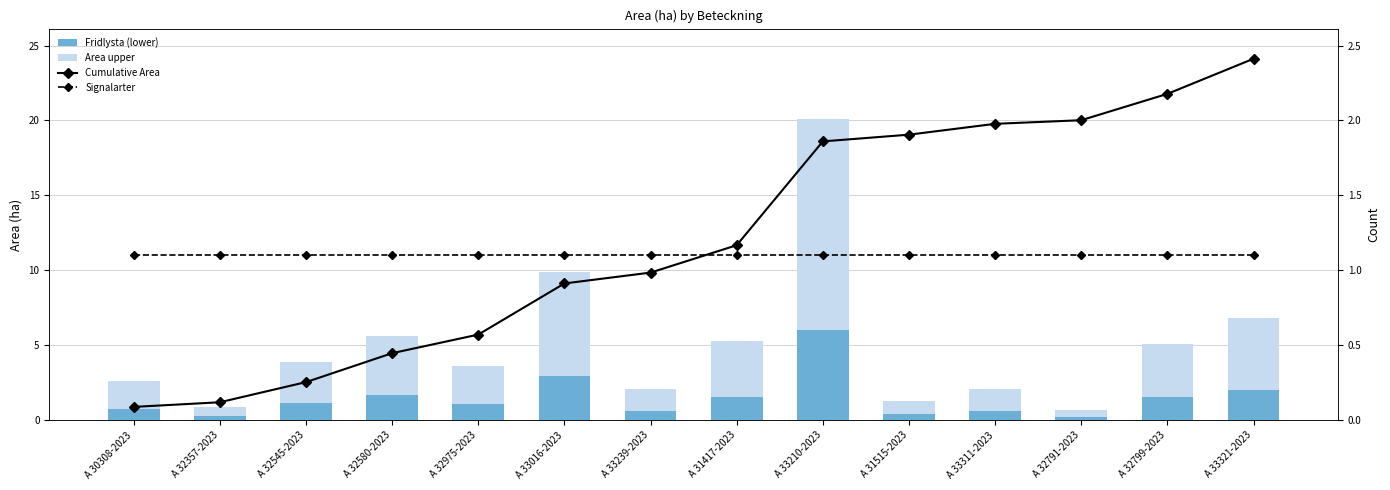

What is the value of the Area upper bar at the 8th from the left?

3.7